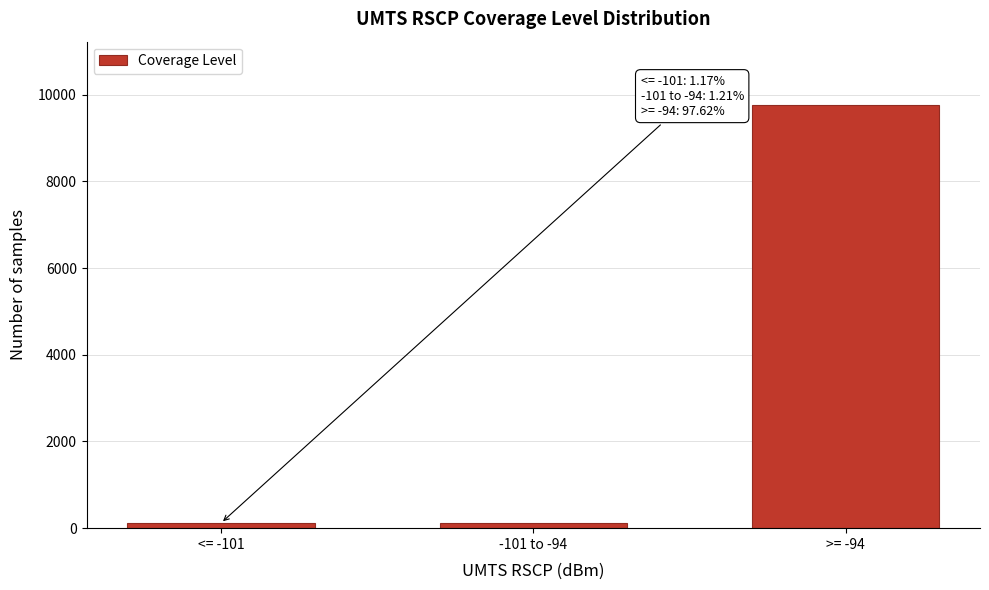

Which label corresponds to the largest value in the chart?

>= -94